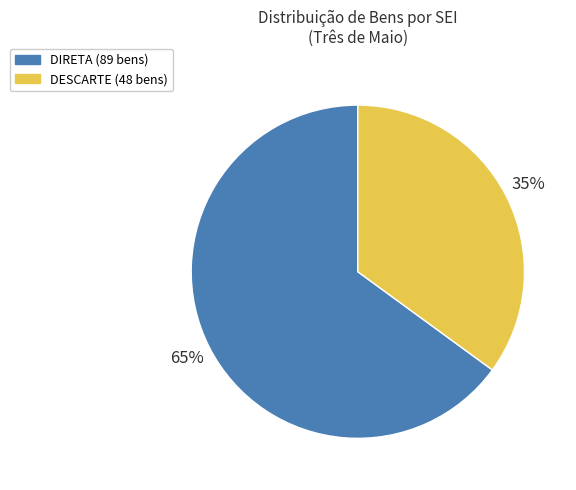

Does any single category account for the majority?

Yes